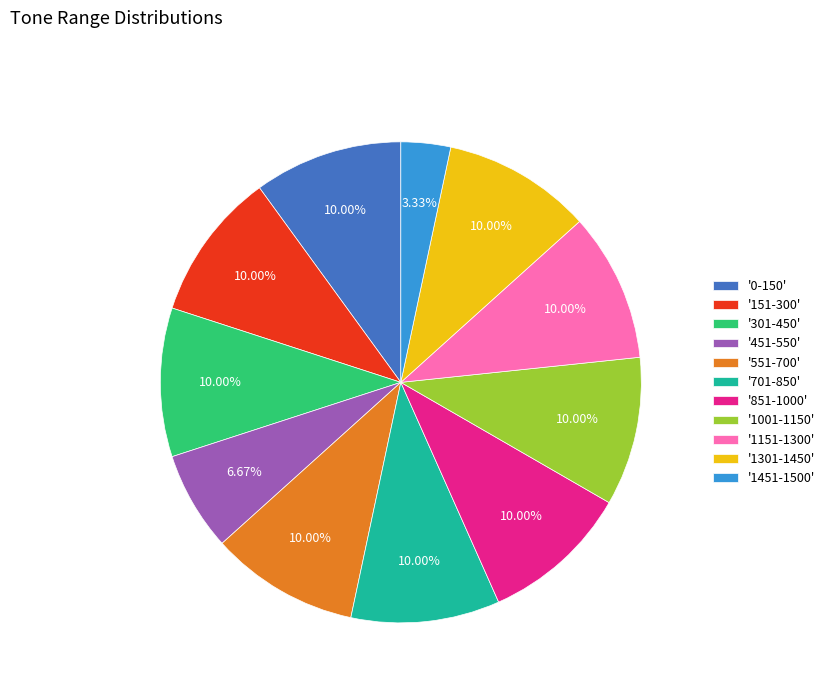

Does '1451-1500' represent more than half of the total?

No